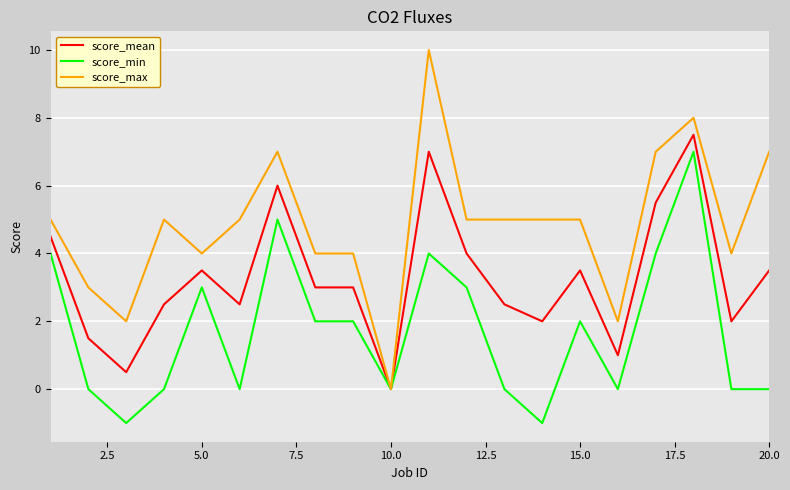

List the series in order of their peak value, lowest first.

score_min, score_mean, score_max